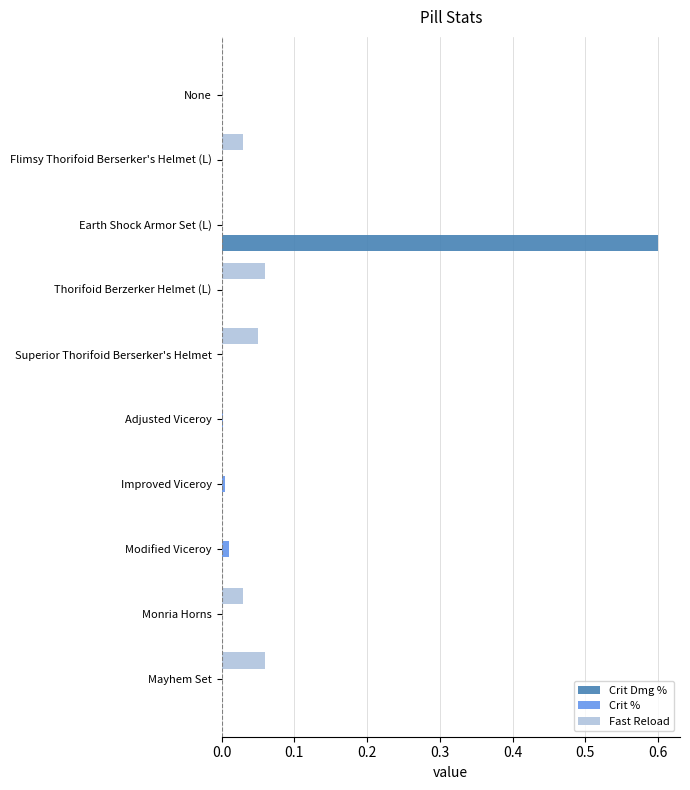

Which series has the largest total across all categories?

Crit Dmg %